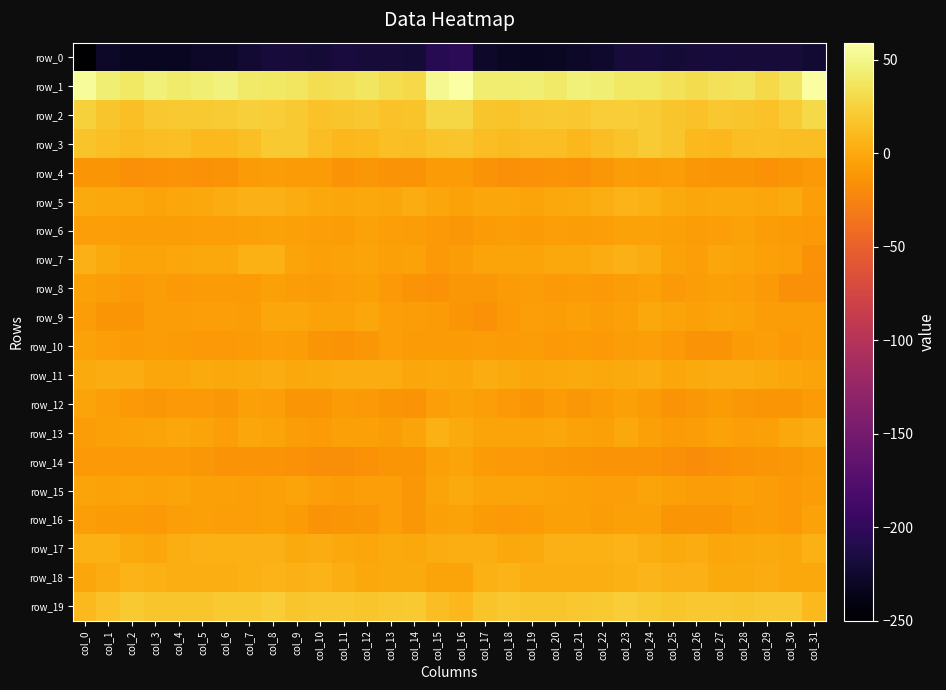

Is it true that row_1 equals 30.1 at col_29?

True